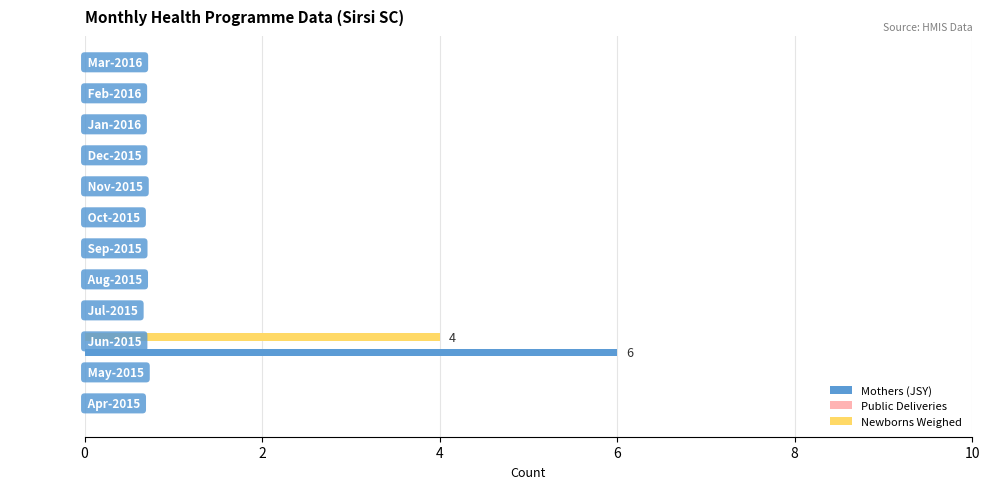

The Newborns Weighed series shows 0 at   Dec-2015. True or false?

True